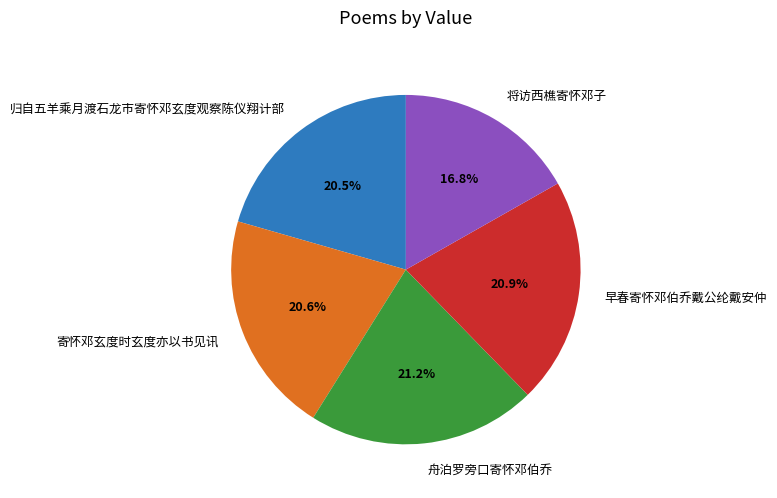

Approximately how many times larger is the value at 早春寄怀邓伯乔戴公纶戴安仲 compared to 归自五羊乘月渡石龙市寄怀邓玄度观察陈仪翔计部?

1.0